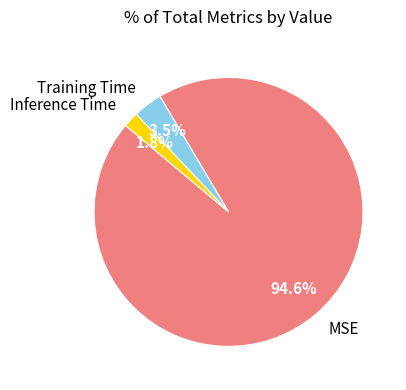

To the nearest percent, what portion does Inference Time represent?

2%